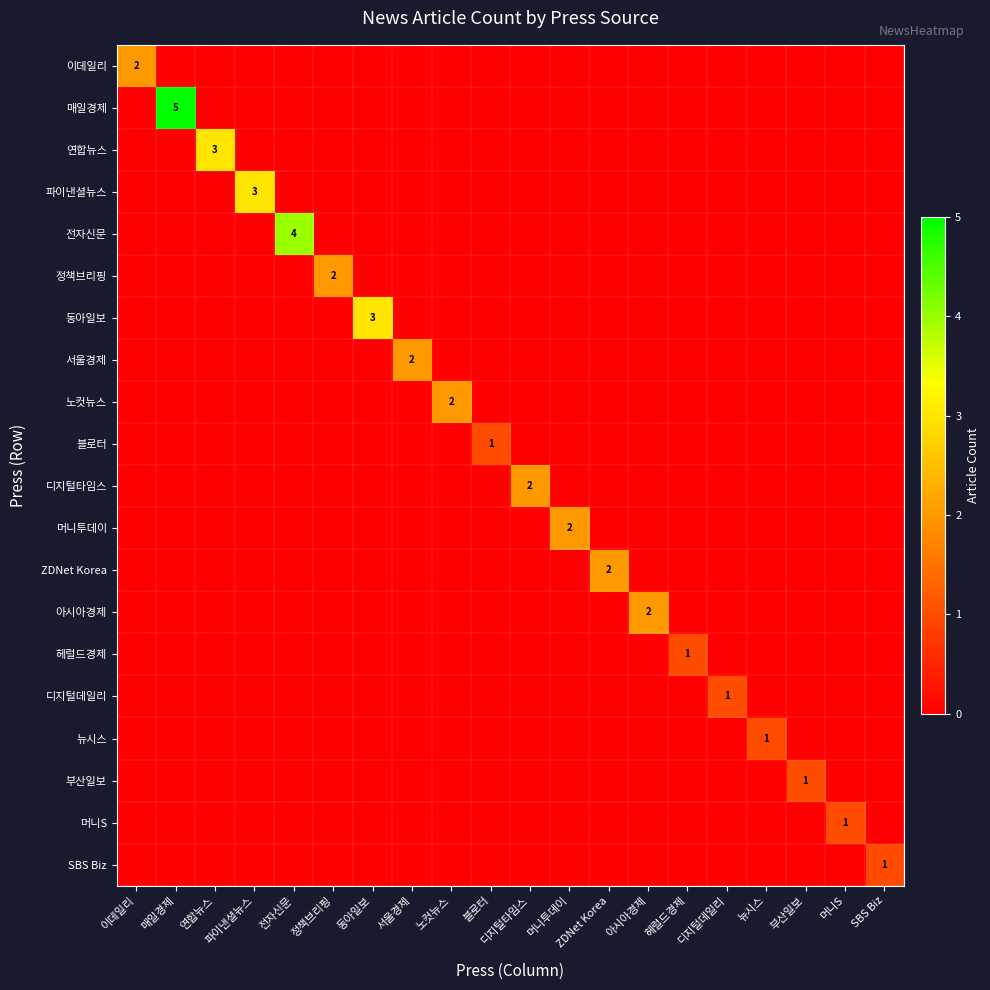

Which series changed the most between 블로터 and 뉴시스?

블로터